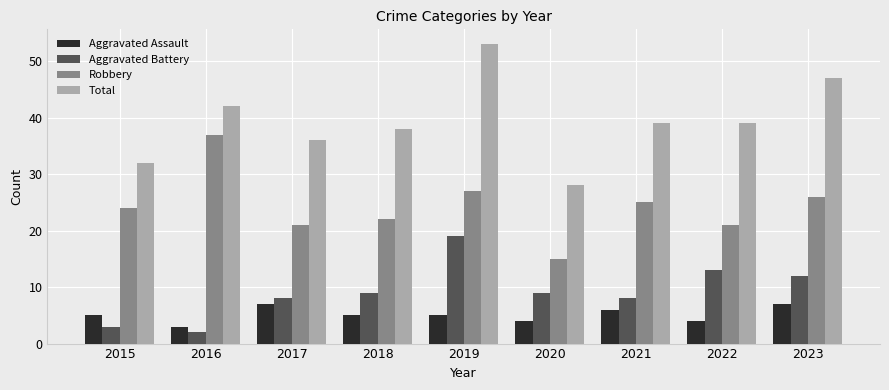

At which category is the sum across all series the highest?

2019